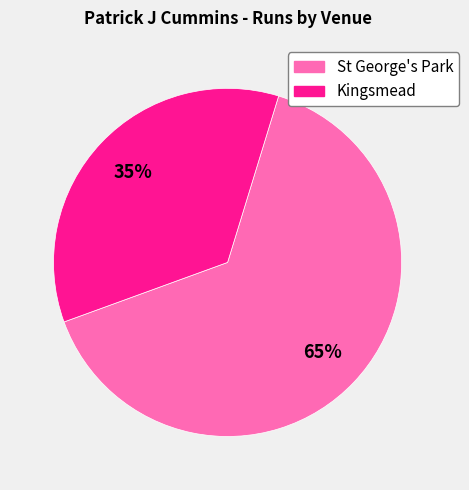

Is there a majority slice in this chart?

Yes